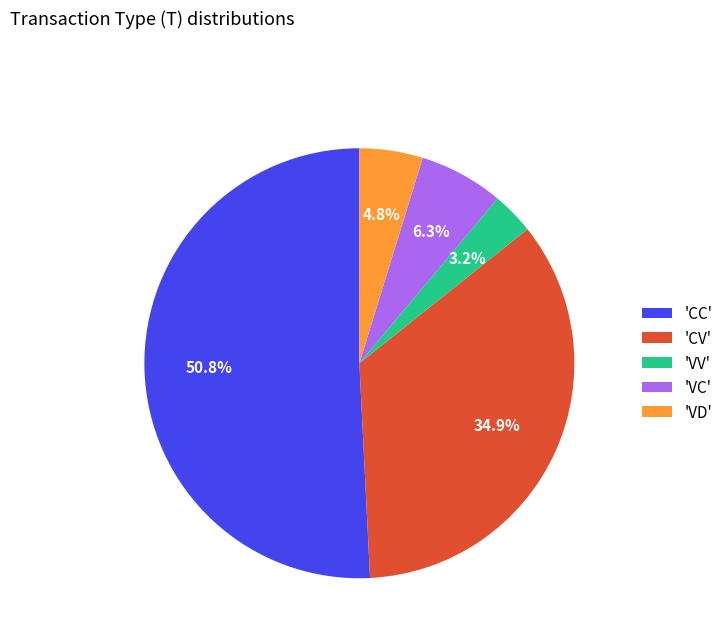

To the nearest percent, what is the difference between the largest and smallest slice percentages?

48%